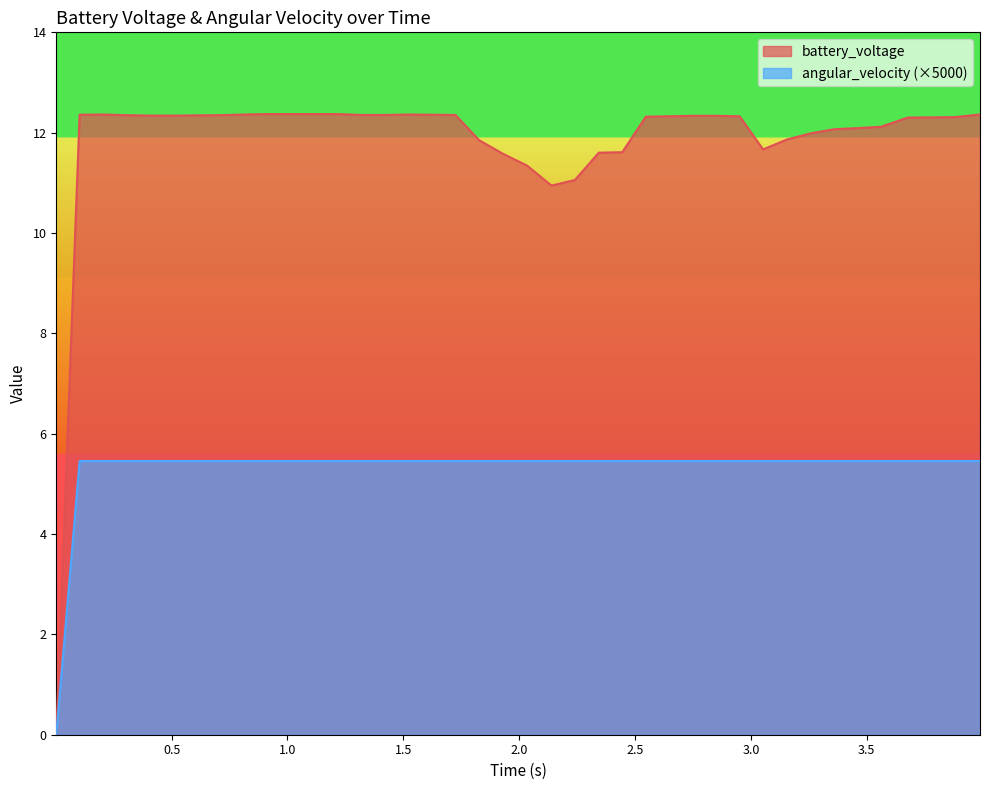

What is the maximum value for battery_voltage?

12.4